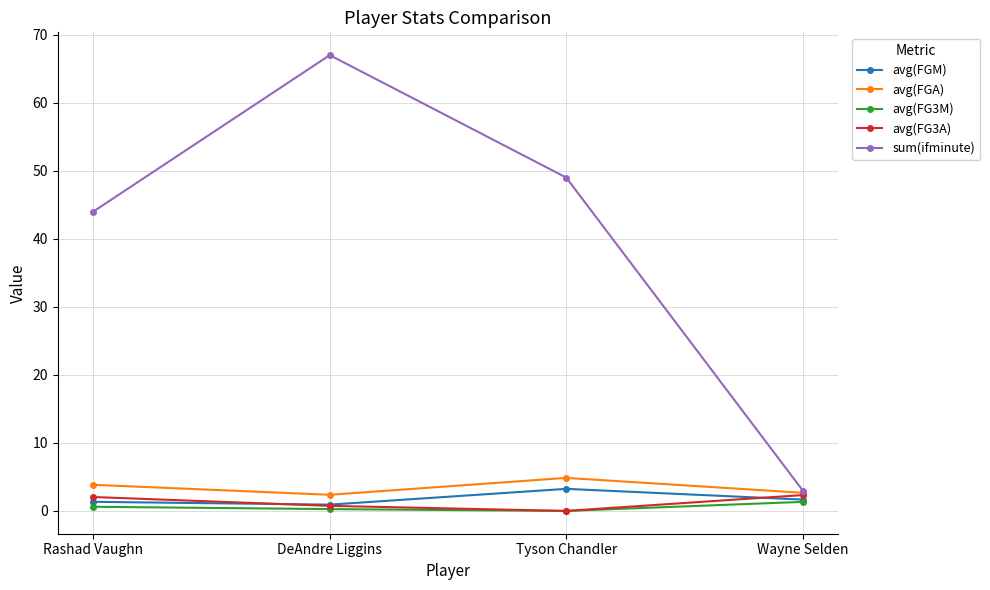

Where does the avg(FG3A) series first go above 2?

Rashad Vaughn